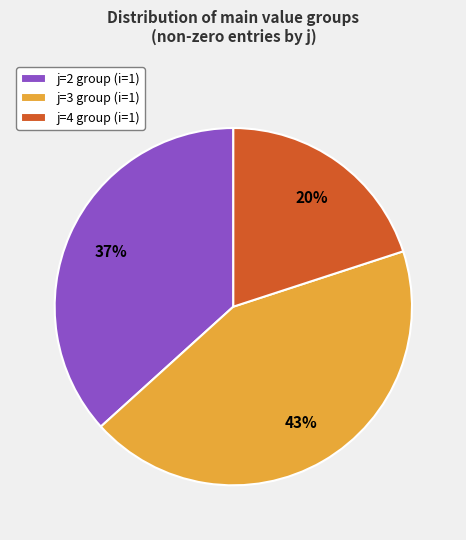

Combined, do j=4 group (i=1) and j=2 group (i=1) account for over 50%?

Yes